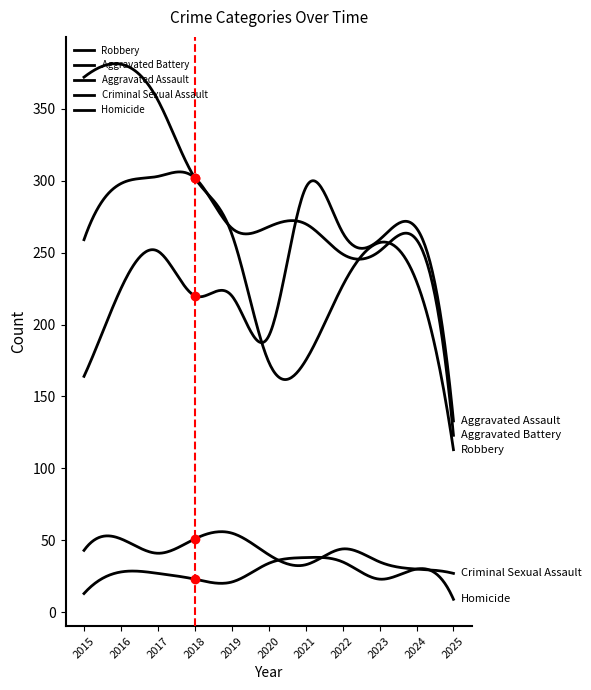

How many interior local peaks does the Homicide series have?

3